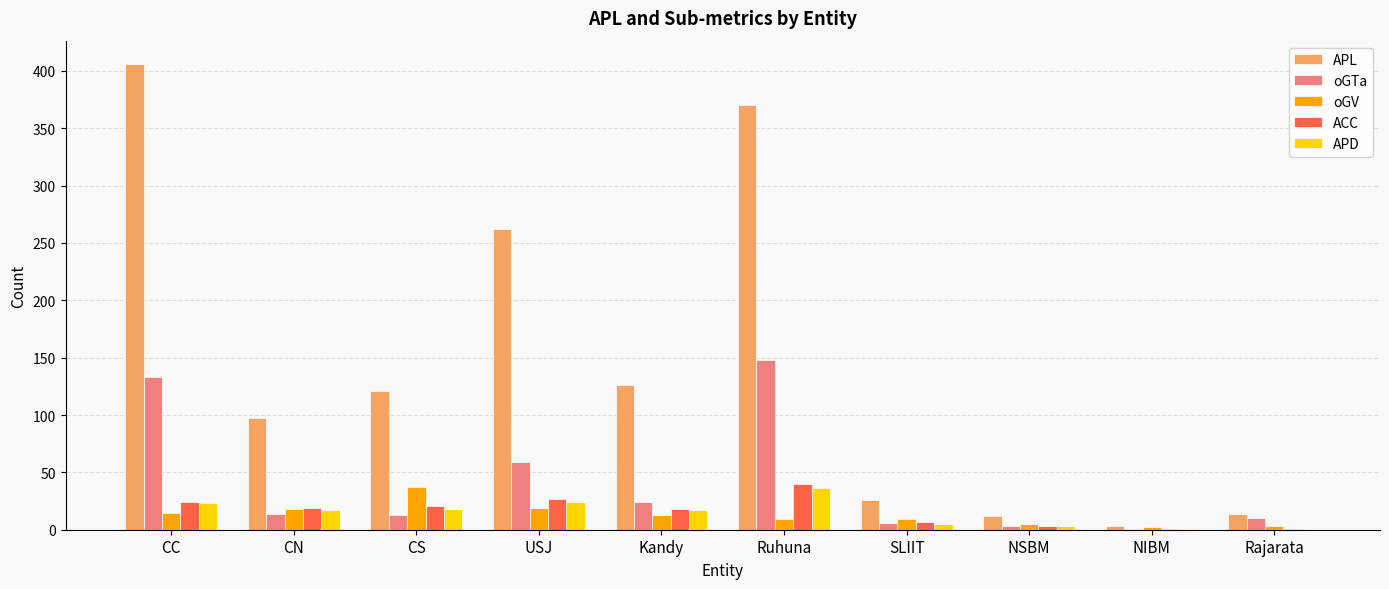

What is the sum of the APD values at USJ and Ruhuna?

60